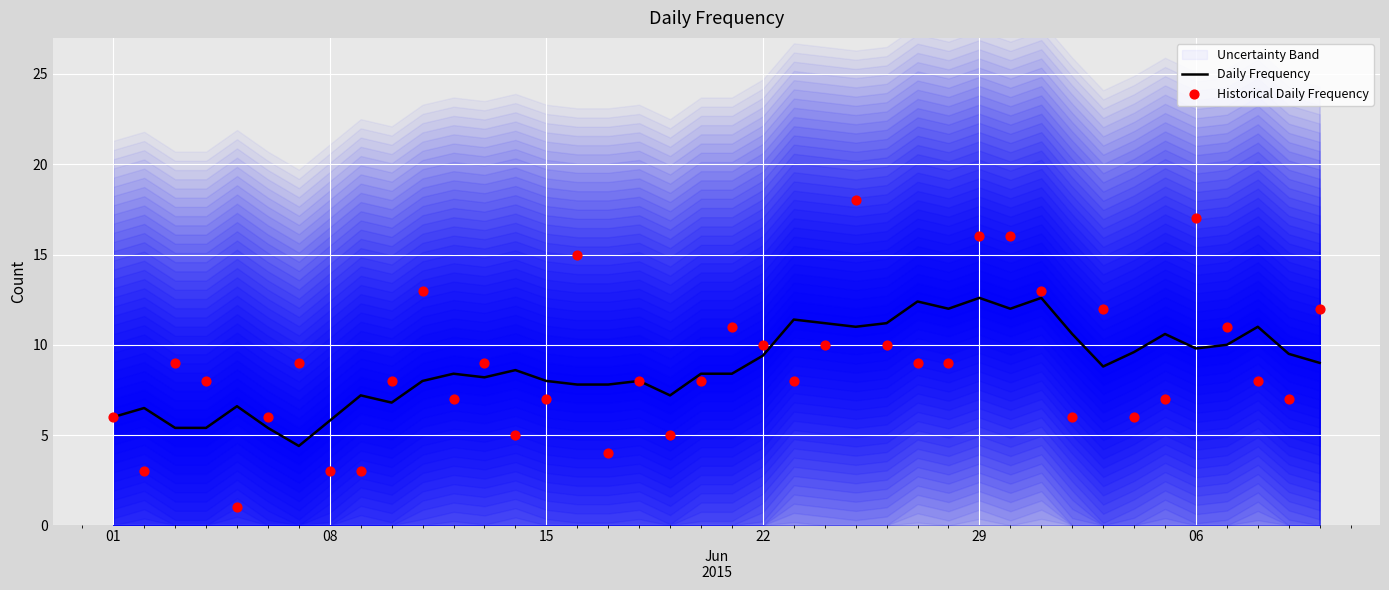

Which series has the widest spread of Y values?

Historical Daily Frequency